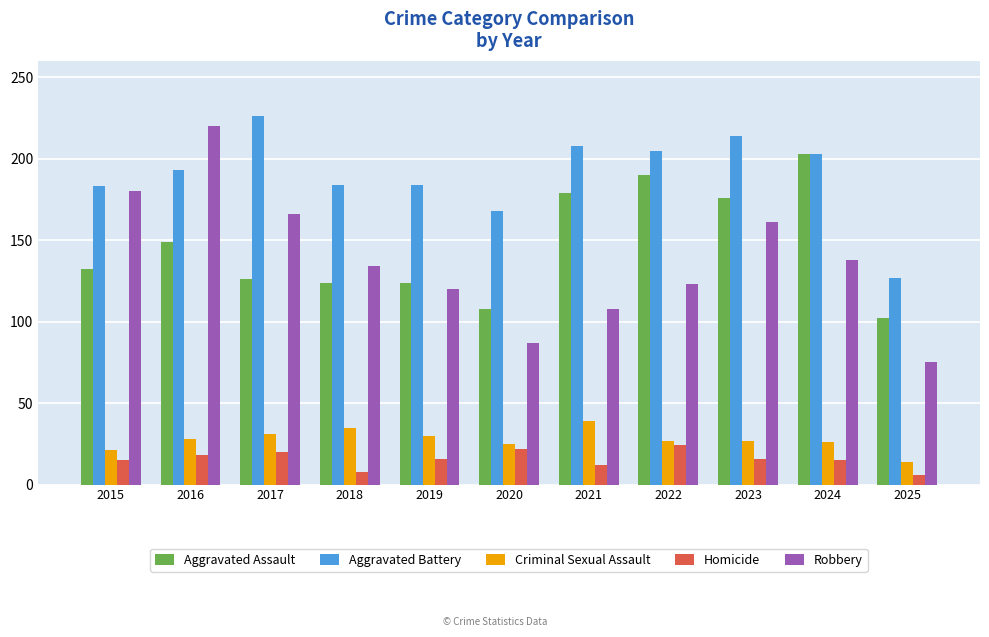

The Homicide series shows 12 at 2020. True or false?

False